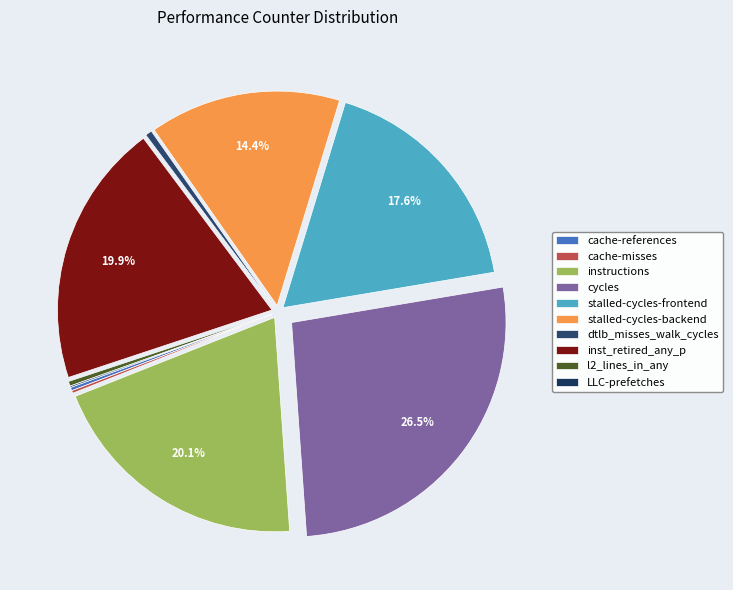

Is it true that stalled-cycles-frontend is 18% of the pie?

True